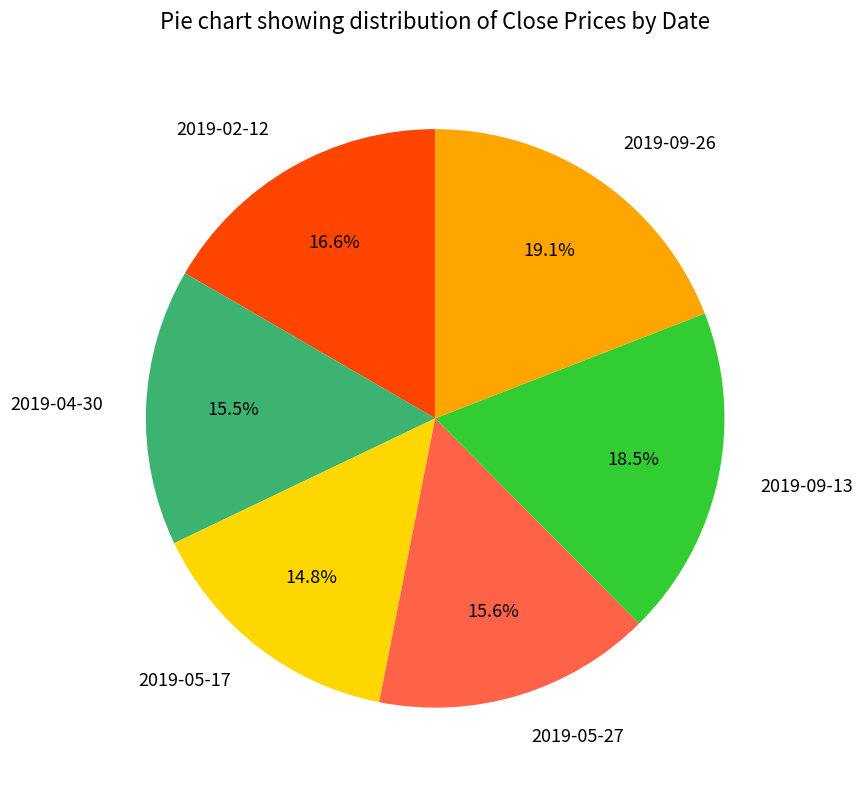

How many segments does this pie chart have?

6